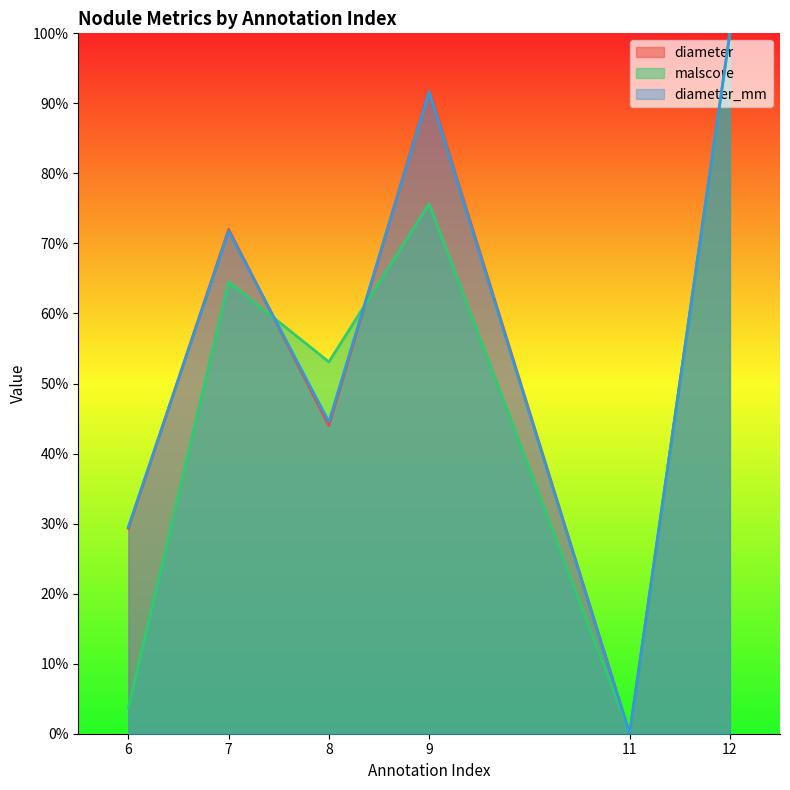

What is the average value of the malscore series?

0.5